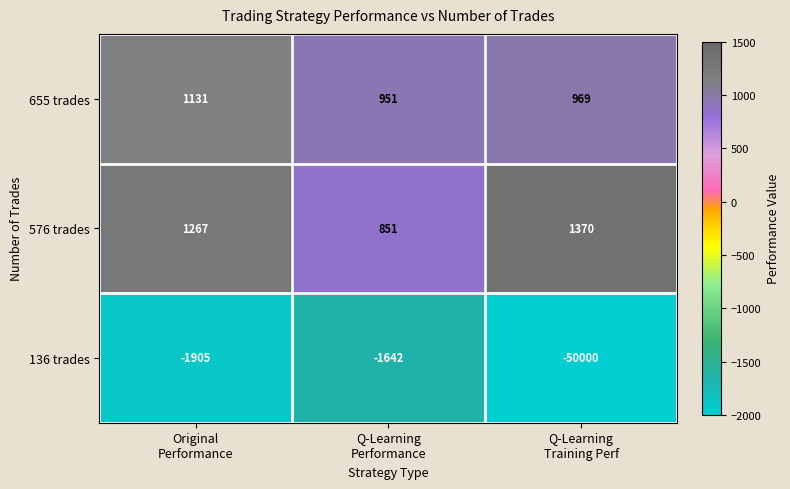

Which series has the largest range (max minus min)?

136 trades